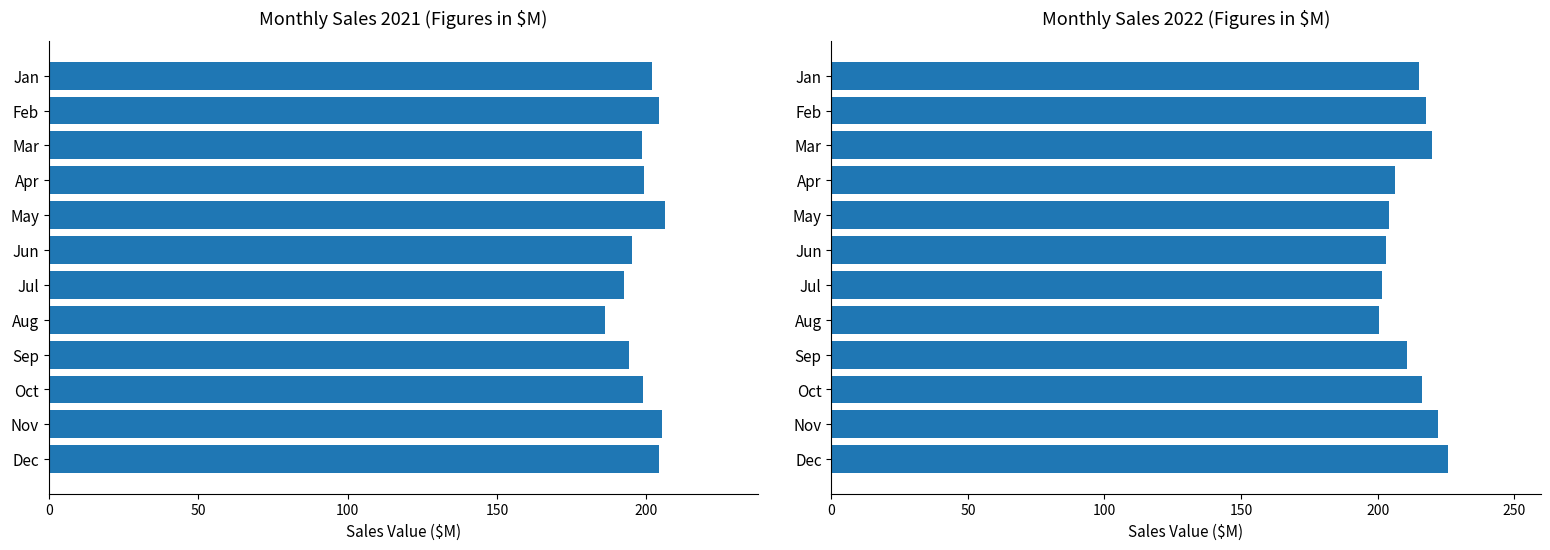

Is it true that 2021 equals 194.2 at Sep?

True